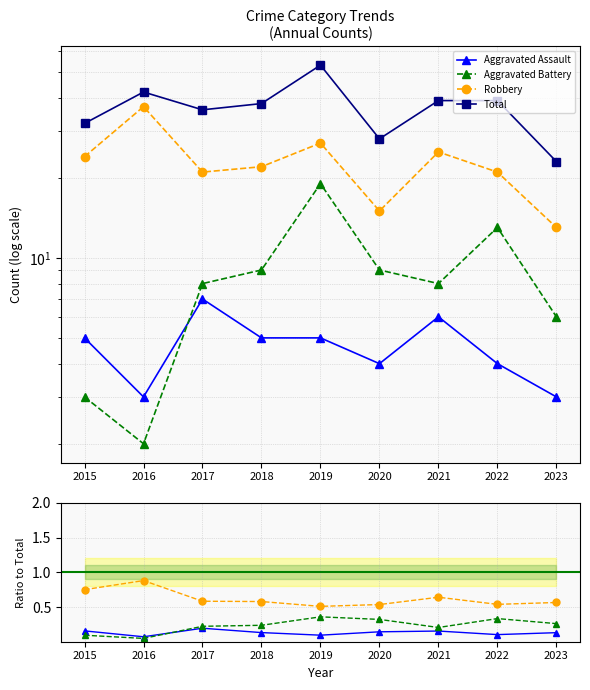

At which label does Total reach its peak?

2019